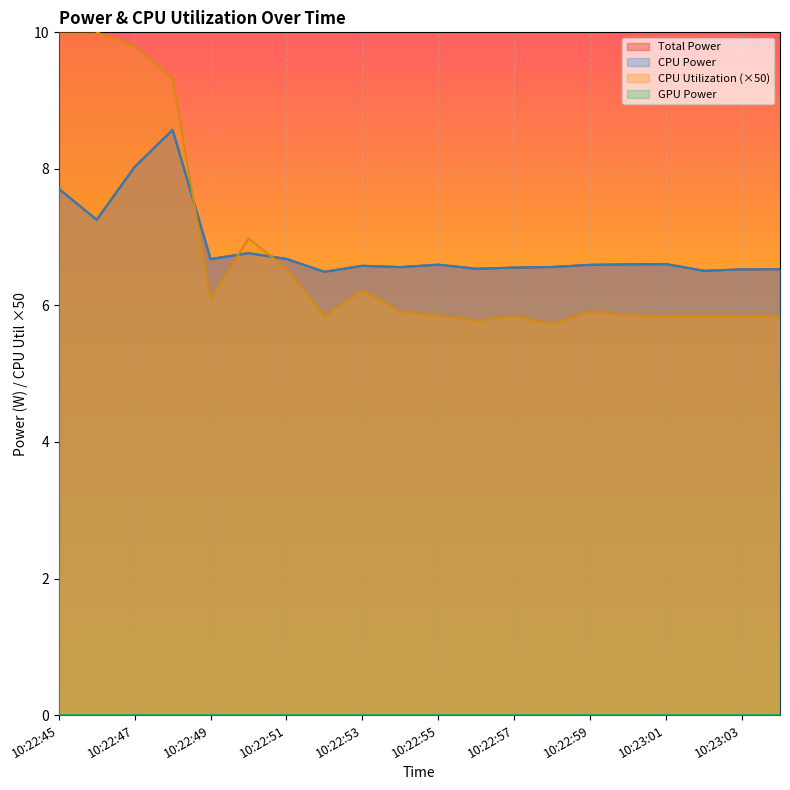

The CPU Power series shows 10.2 at 10:22:55. True or false?

False